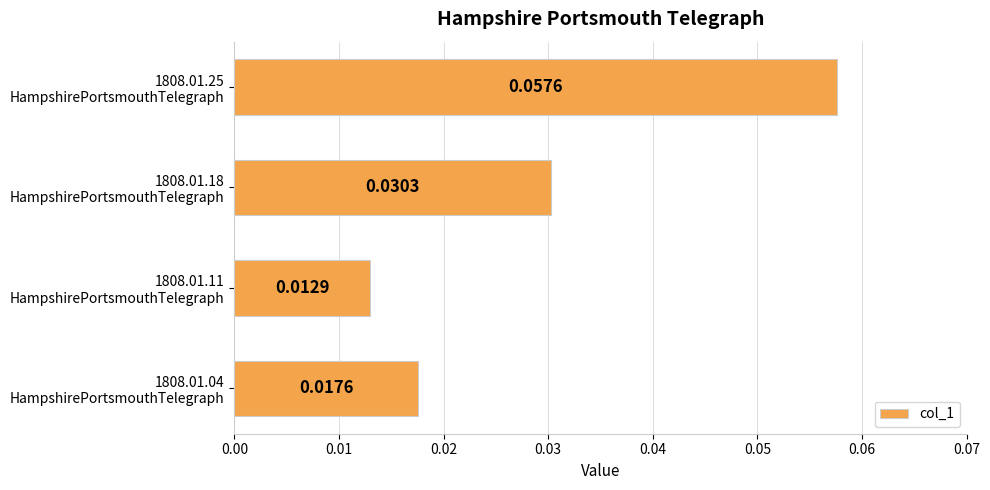

How many bars are there in total?

4